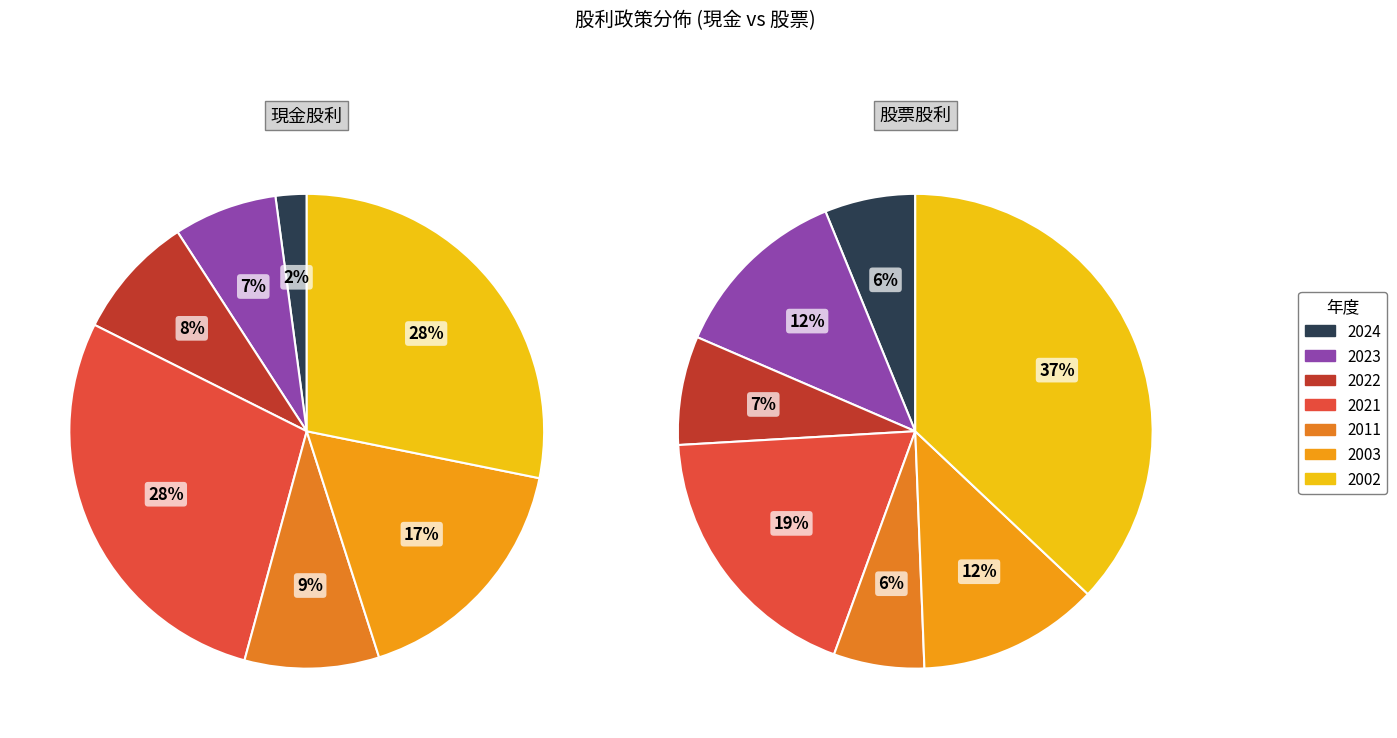

Which category has the smallest portion of the pie?

2024